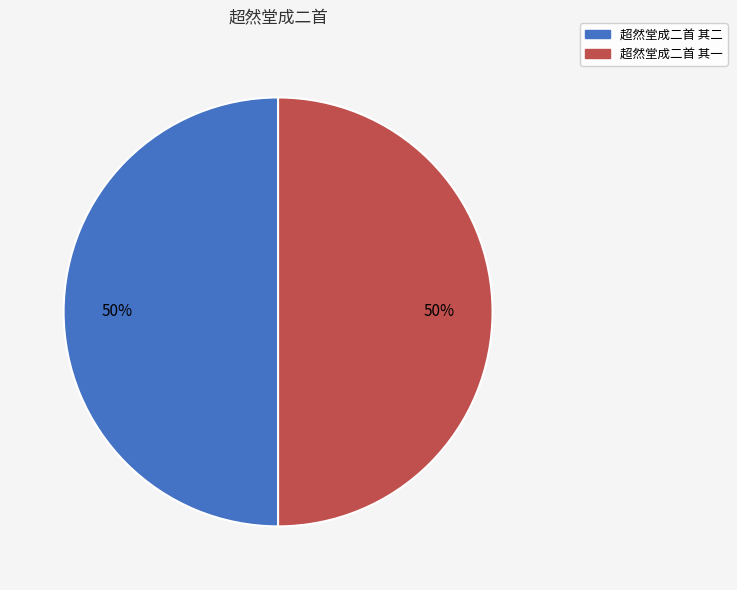

Approximately how many times larger is the value at 超然堂成二首 其一 compared to 超然堂成二首 其二?

1.0